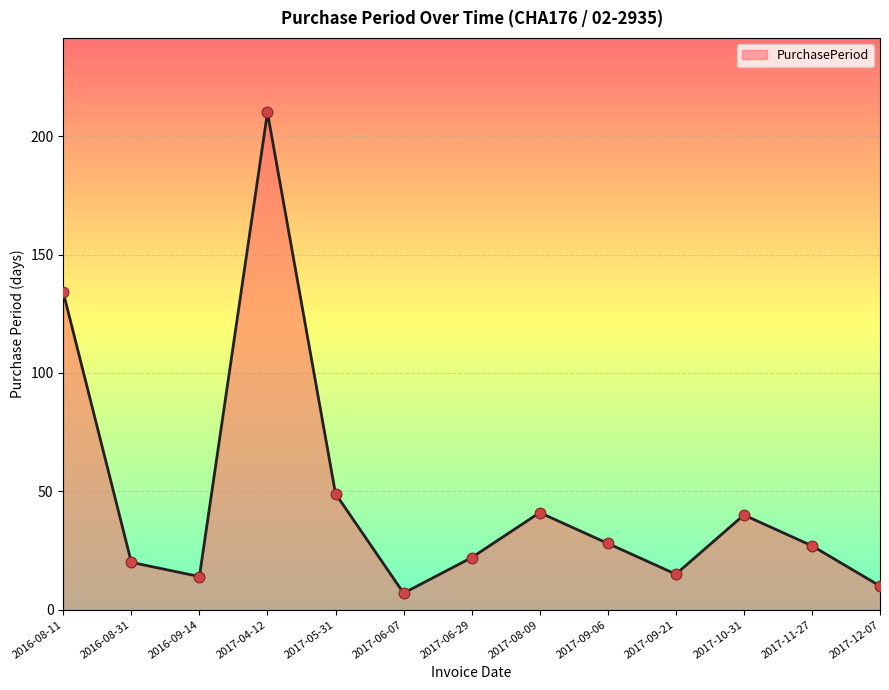

What is the change in value from 2017-05-31 to 2017-09-21?

-34